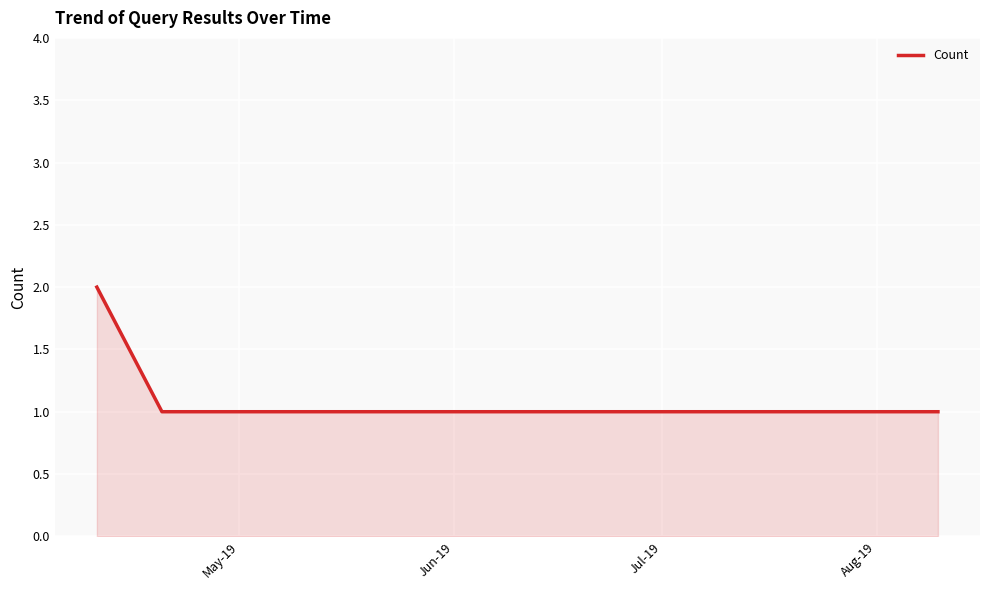

Count the number of data series in this chart.

1